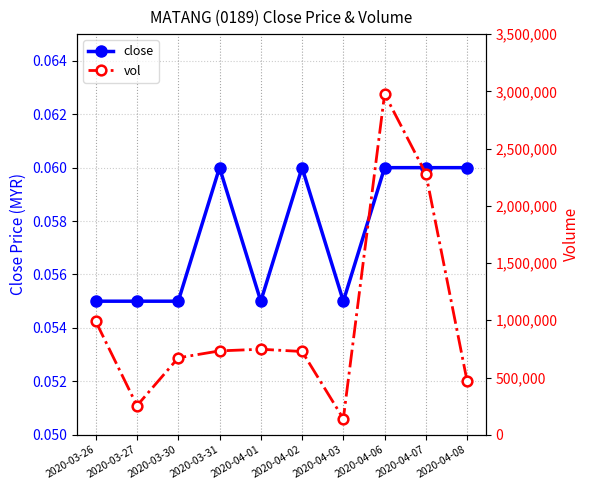

What is the difference between the maximum and second lowest values in the vol series?

2723200.0